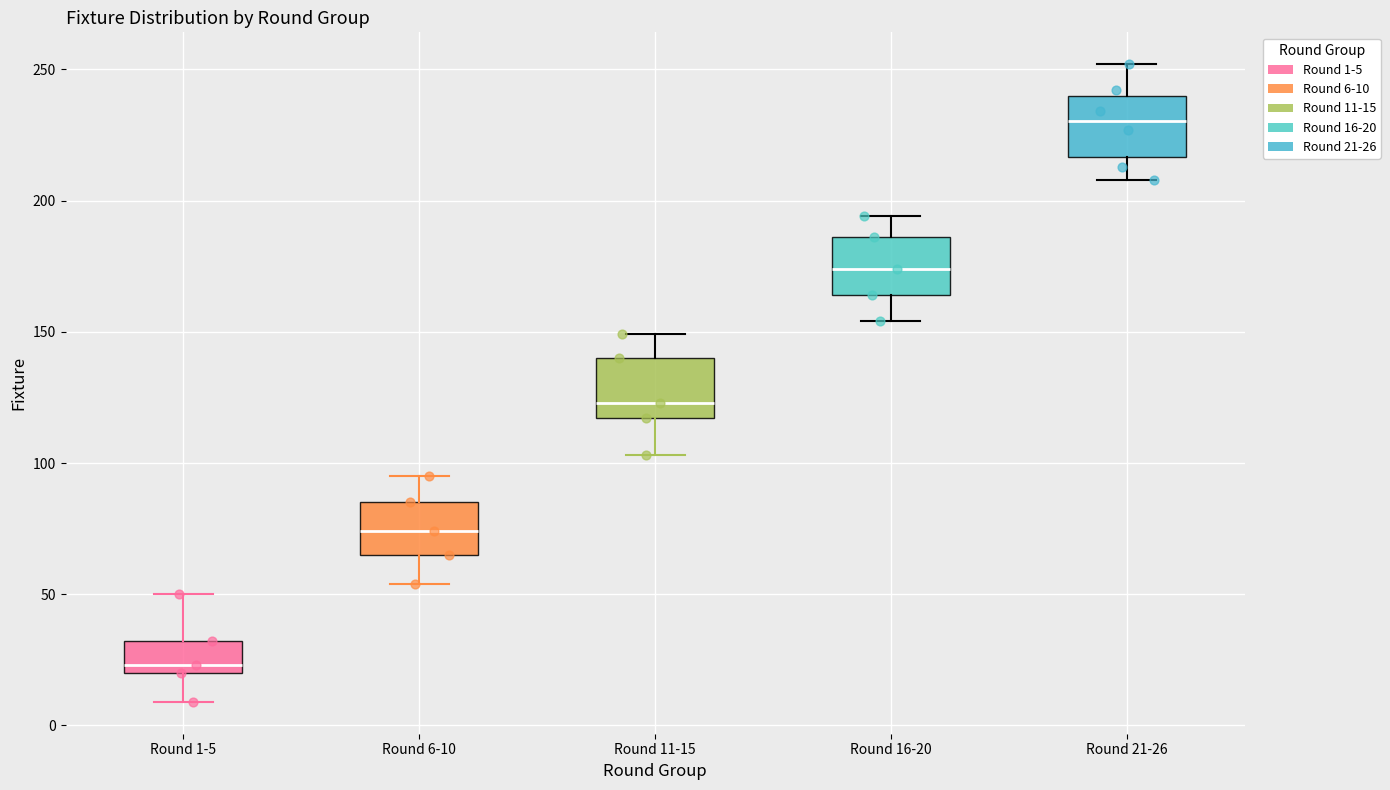

Reading left to right, read every box against the y-axis: the position of its median line, the range the box covers, and the ends of its whiskers. The values are not printed on the chart, so give them approximately, as read against the axis.

Round 1-5: median 25, box 20 to 30, whiskers 10 to 50
Round 6-10: median 75, box 65 to 85, whiskers 55 to 95
Round 11-15: median 125, box 115 to 140, whiskers 105 to 150
Round 16-20: median 175, box 165 to 185, whiskers 155 to 195
Round 21-26: median 230, box 215 to 240, whiskers 210 to 250